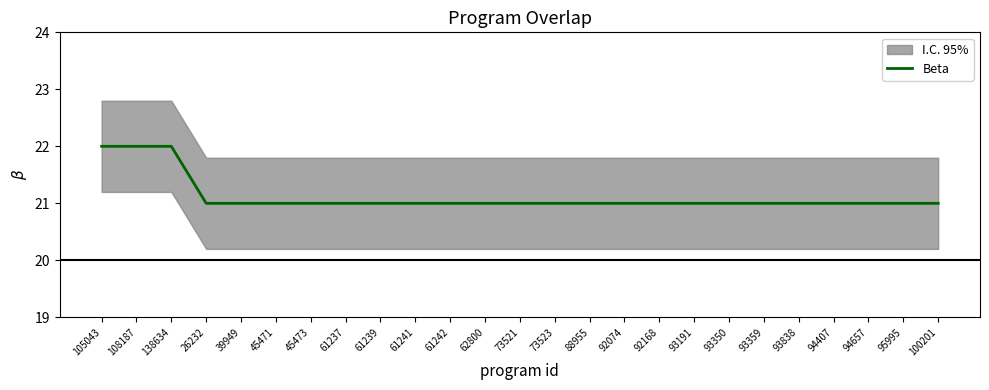

Rank the categories by value from highest to lowest.

105043, 108187, 138634, 26232, 39949, 45471, 45473, 61237, 61239, 61241, 61242, 62800, 73521, 73523, 88955, 92074, 92168, 93191, 93350, 93359, 93838, 94407, 94657, 95995, 100201